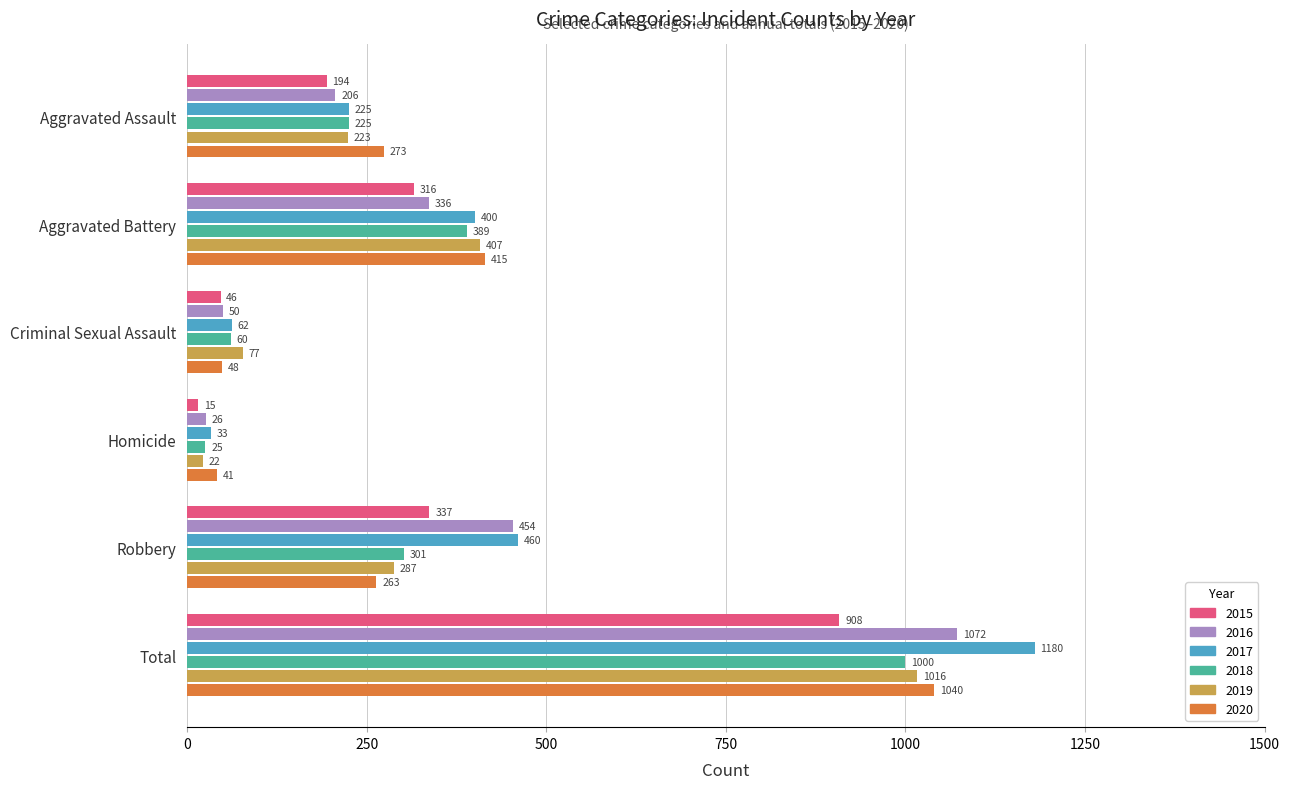

The value of 2016 at Criminal Sexual Assault is 50. True or false?

True